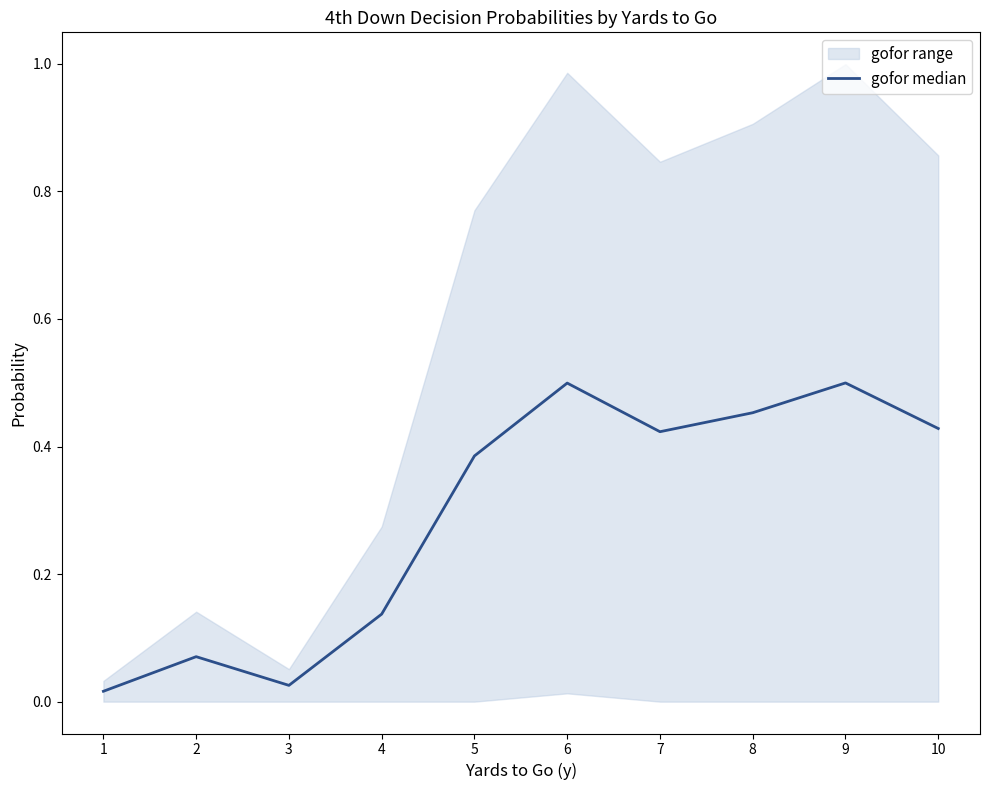

What is the average value?

0.3